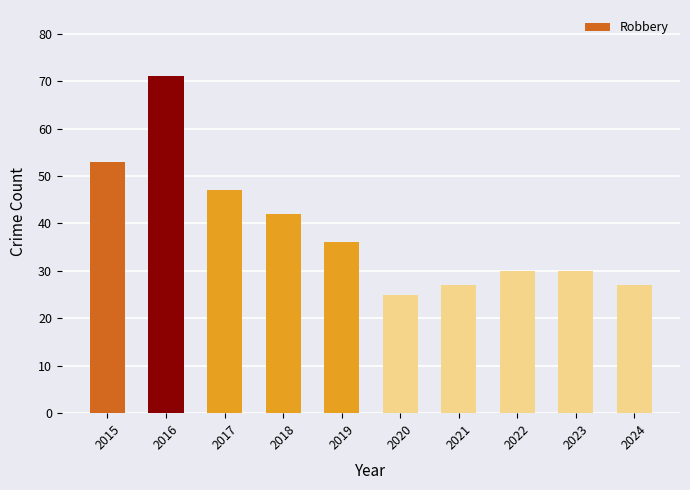

How many values are below 36?

5